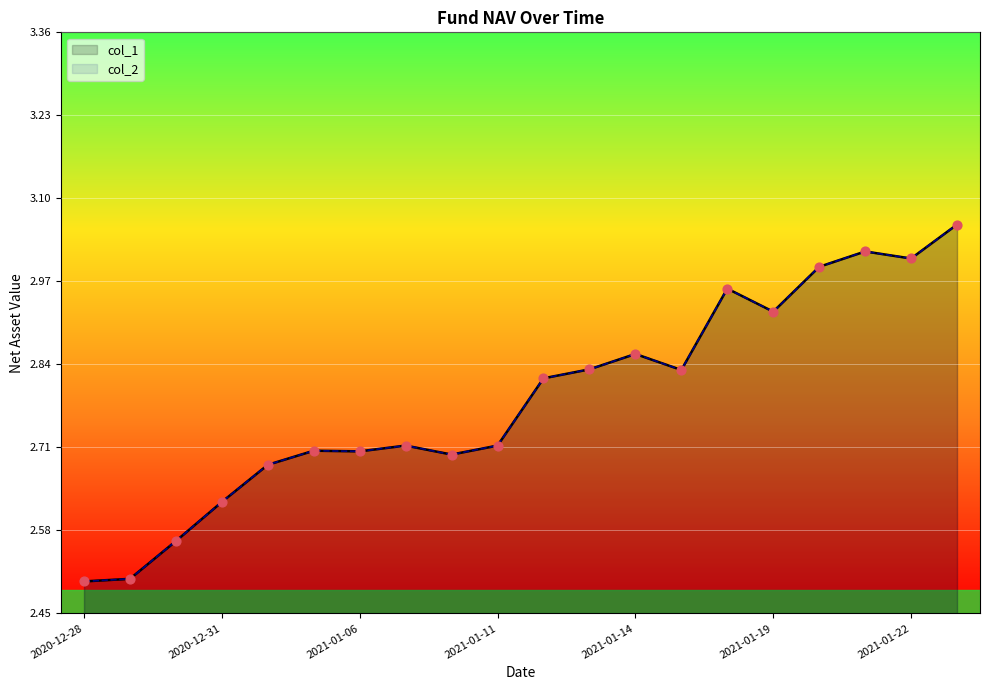

Which series has the widest spread of Y values?

col_1